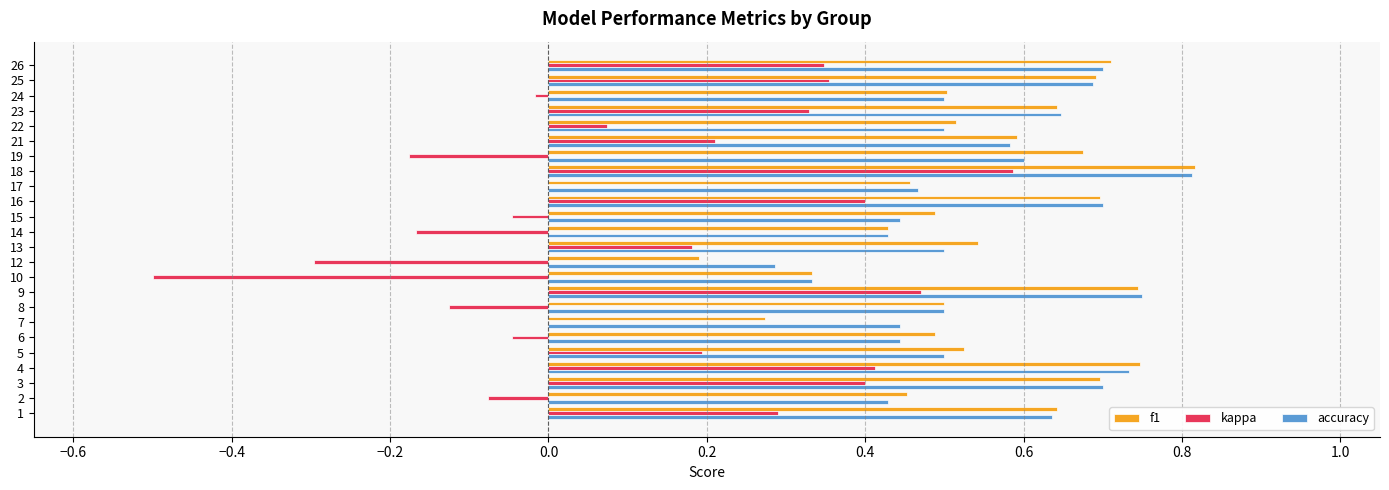

Which category has the highest value in the accuracy series?

18